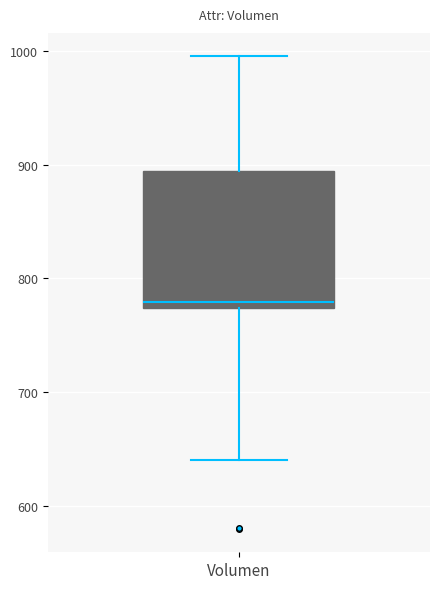

Where is the upper edge of the box for Volumen on the y-axis? The values are not printed on the chart, so give them approximately, as read against the axis.

890